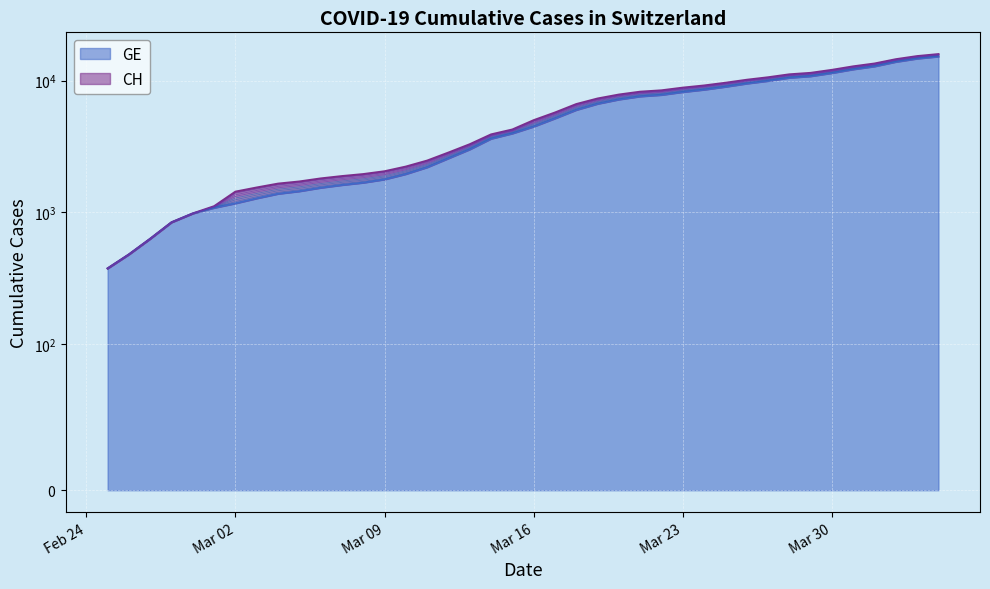

What is the average value of the GE series?

5641